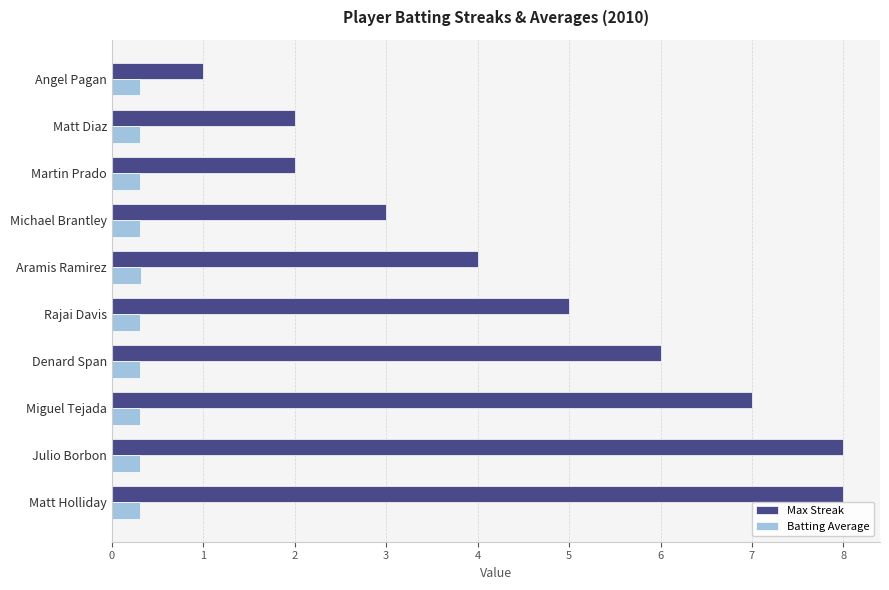

Rank the series by their average value, from lowest to highest.

Batting Average, Max Streak